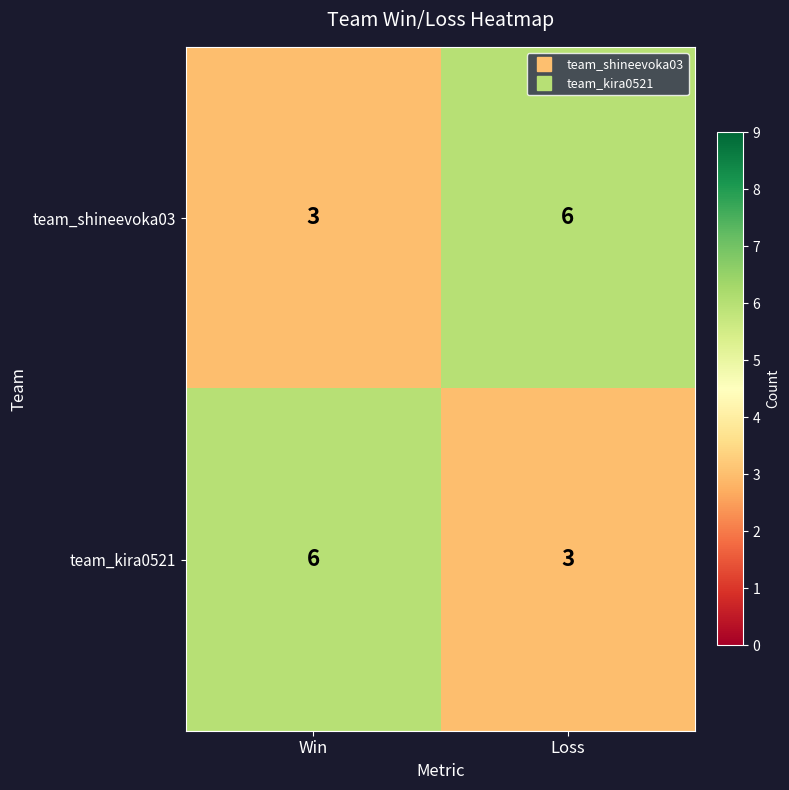

The team_kira0521 series shows 1 at Loss. True or false?

False